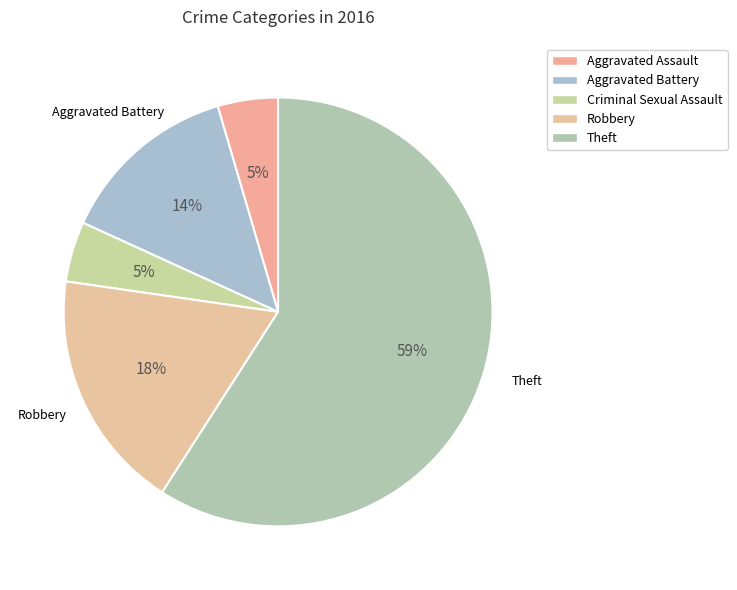

Count the number of slices in the pie.

5